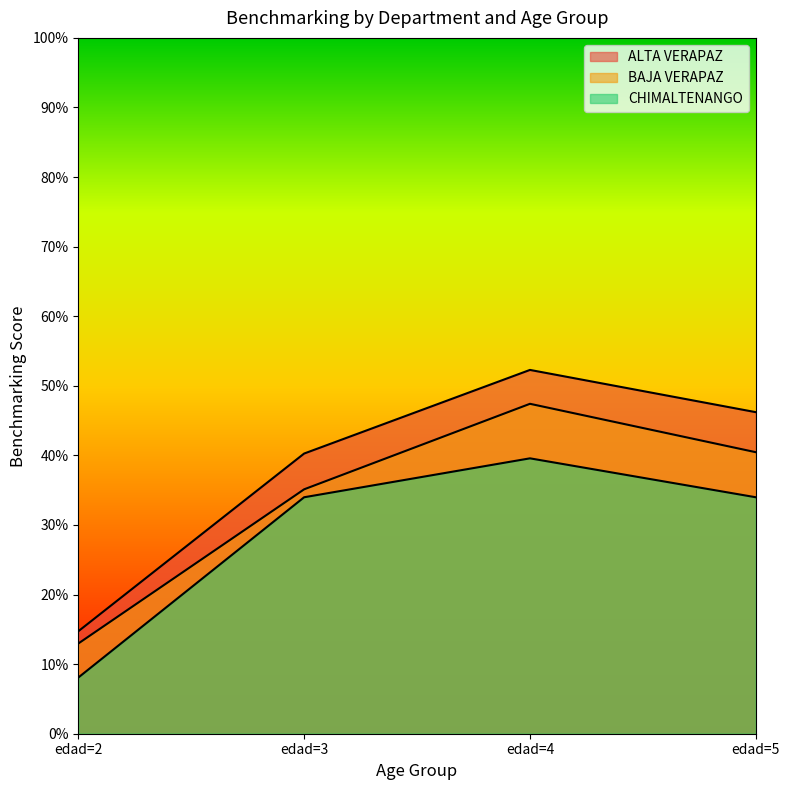

The value of CHIMALTENANGO at edad=3 is 0.3. True or false?

True